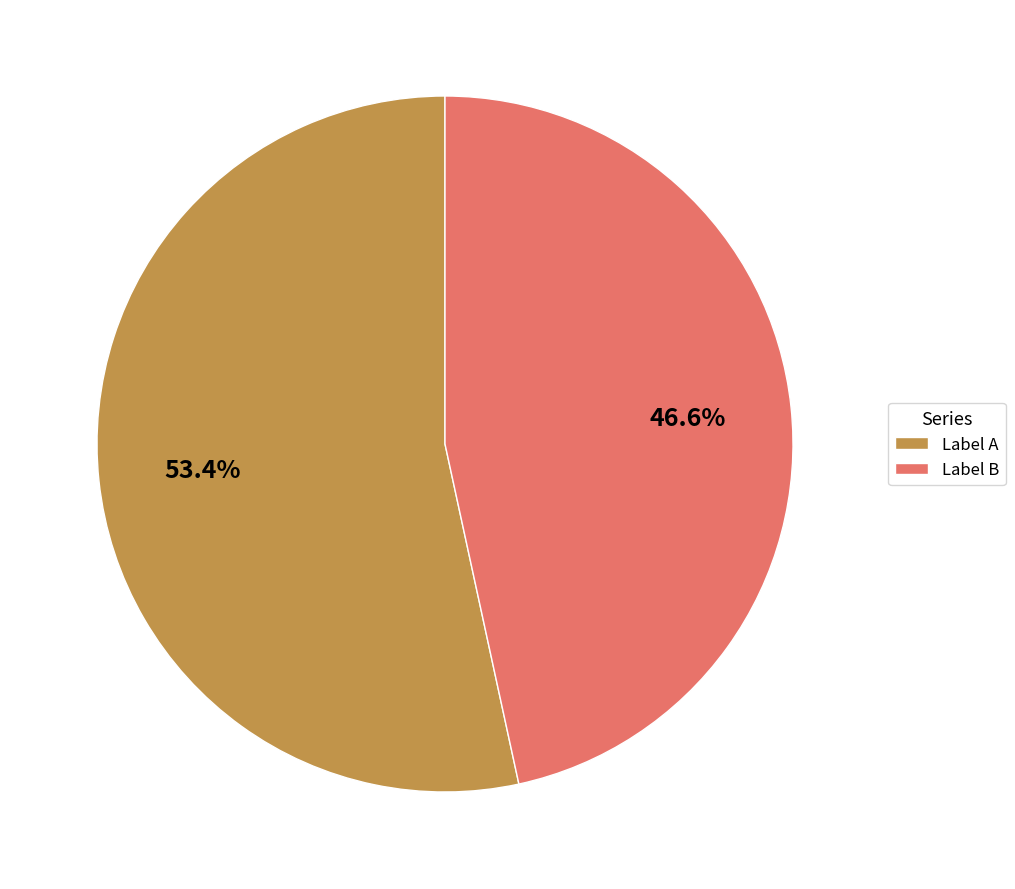

To the nearest percent, what is the average slice percentage?

50%